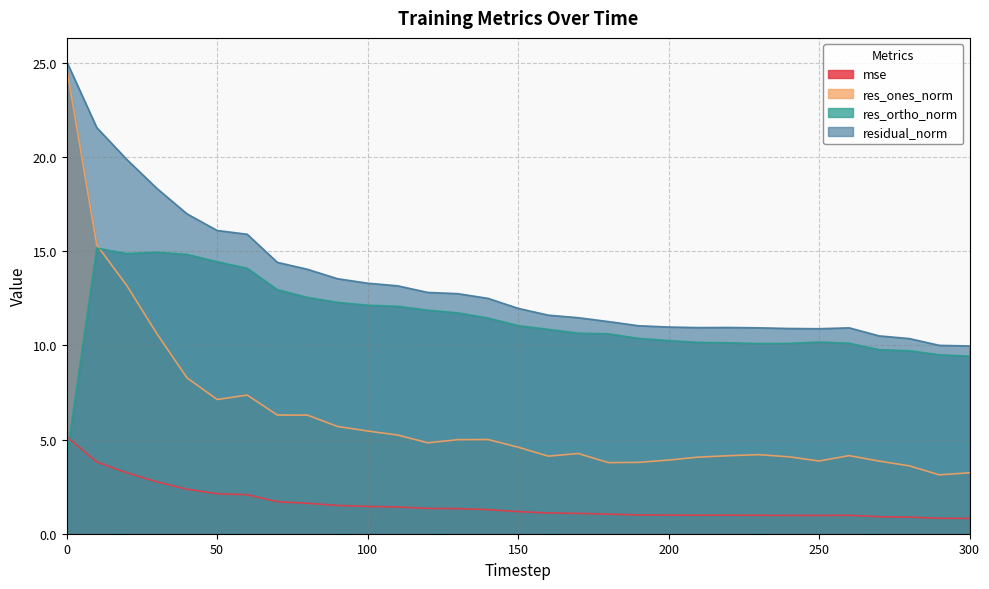

Reading right to left, list all the values displayed in this chart.

mse: 0.8	0.8	0.9	0.9	1.0	1.0	1.0	1.0	1.0	1.0	1.0	1.0	1.0	1.1	1.1	1.2	1.3	1.3	1.3	1.4	1.5	1.5	1.6	1.7	2.1	2.1	2.4	2.8	3.2	3.8	5.2
res_ones_norm: 3.2	3.1	3.6	3.9	4.1	3.9	4.1	4.2	4.1	4.1	3.9	3.8	3.8	4.3	4.1	4.6	5.0	5.0	4.8	5.2	5.5	5.7	6.3	6.3	7.4	7.1	8.3	10.6	13.2	15.3	24.7
res_ortho_norm: 9.4	9.5	9.7	9.8	10.1	10.2	10.1	10.1	10.1	10.2	10.3	10.4	10.6	10.6	10.9	11.0	11.5	11.7	11.9	12.1	12.1	12.3	12.5	13.0	14.1	14.4	14.8	14.9	14.9	15.2	4.0
residual_norm: 10.0	10.0	10.4	10.5	10.9	10.9	10.9	10.9	11.0	10.9	11.0	11.0	11.3	11.5	11.6	12.0	12.5	12.7	12.8	13.2	13.3	13.5	14.0	14.4	15.9	16.1	17.0	18.3	19.9	21.6	25.1